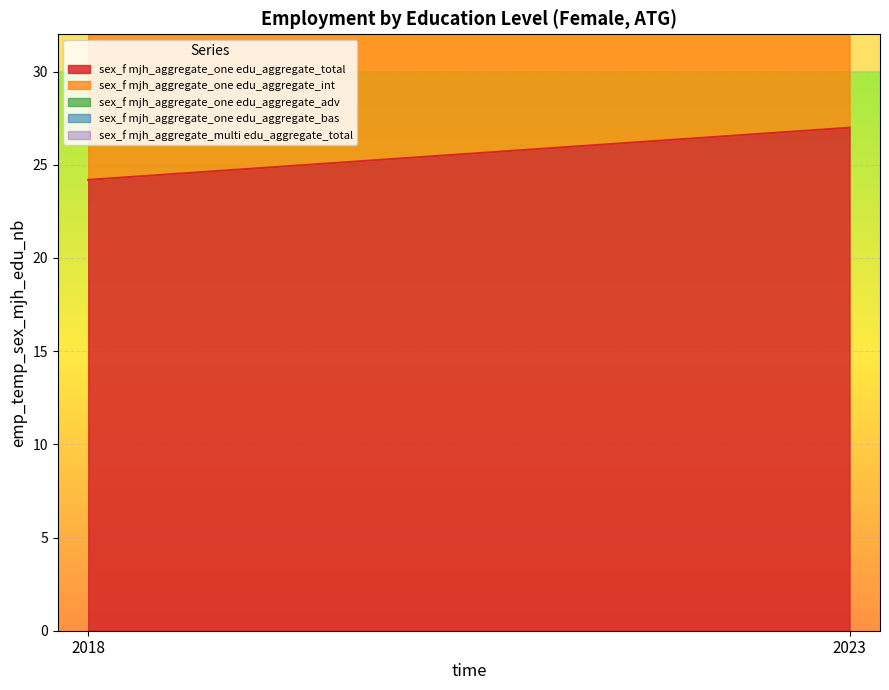

What is the difference between the sex_f mjh_aggregate_multi edu_aggregate_total values at 2018 and 2023?

0.3